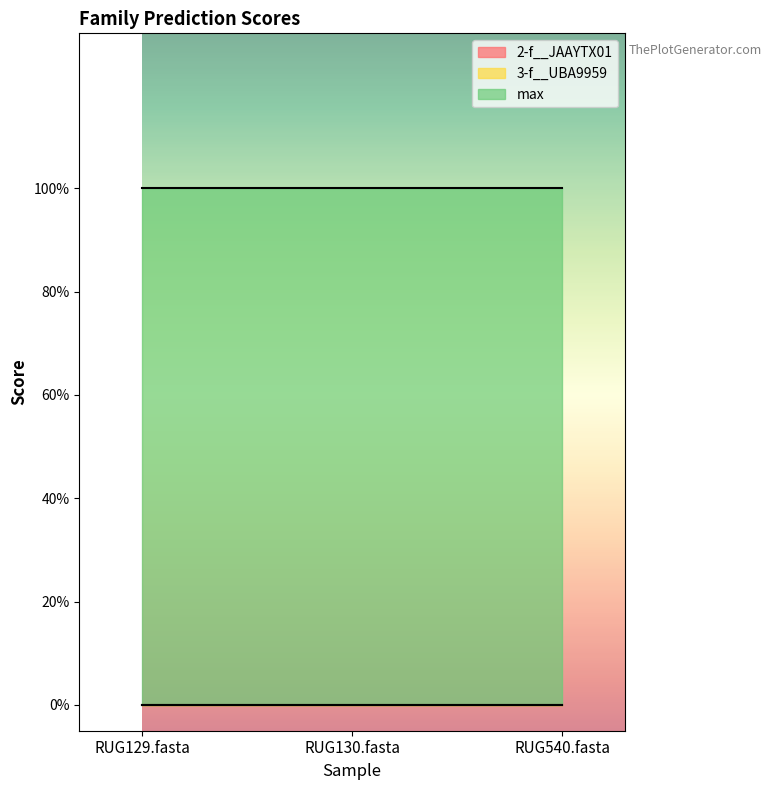

Which series has the largest total across all categories?

max